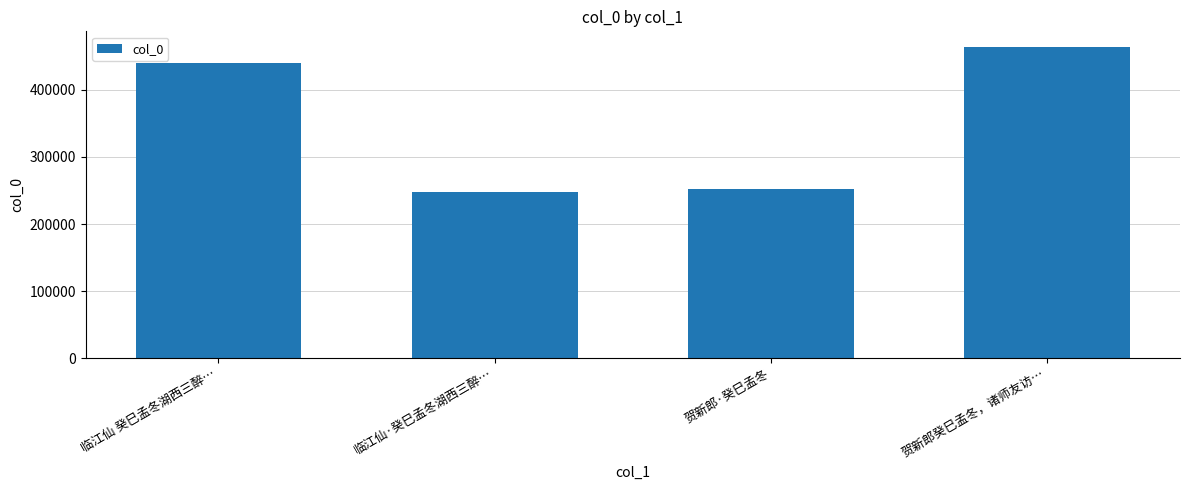

What is the approximate value at 临江仙 癸巳孟冬湖西三醉…, to the nearest 10?

440030